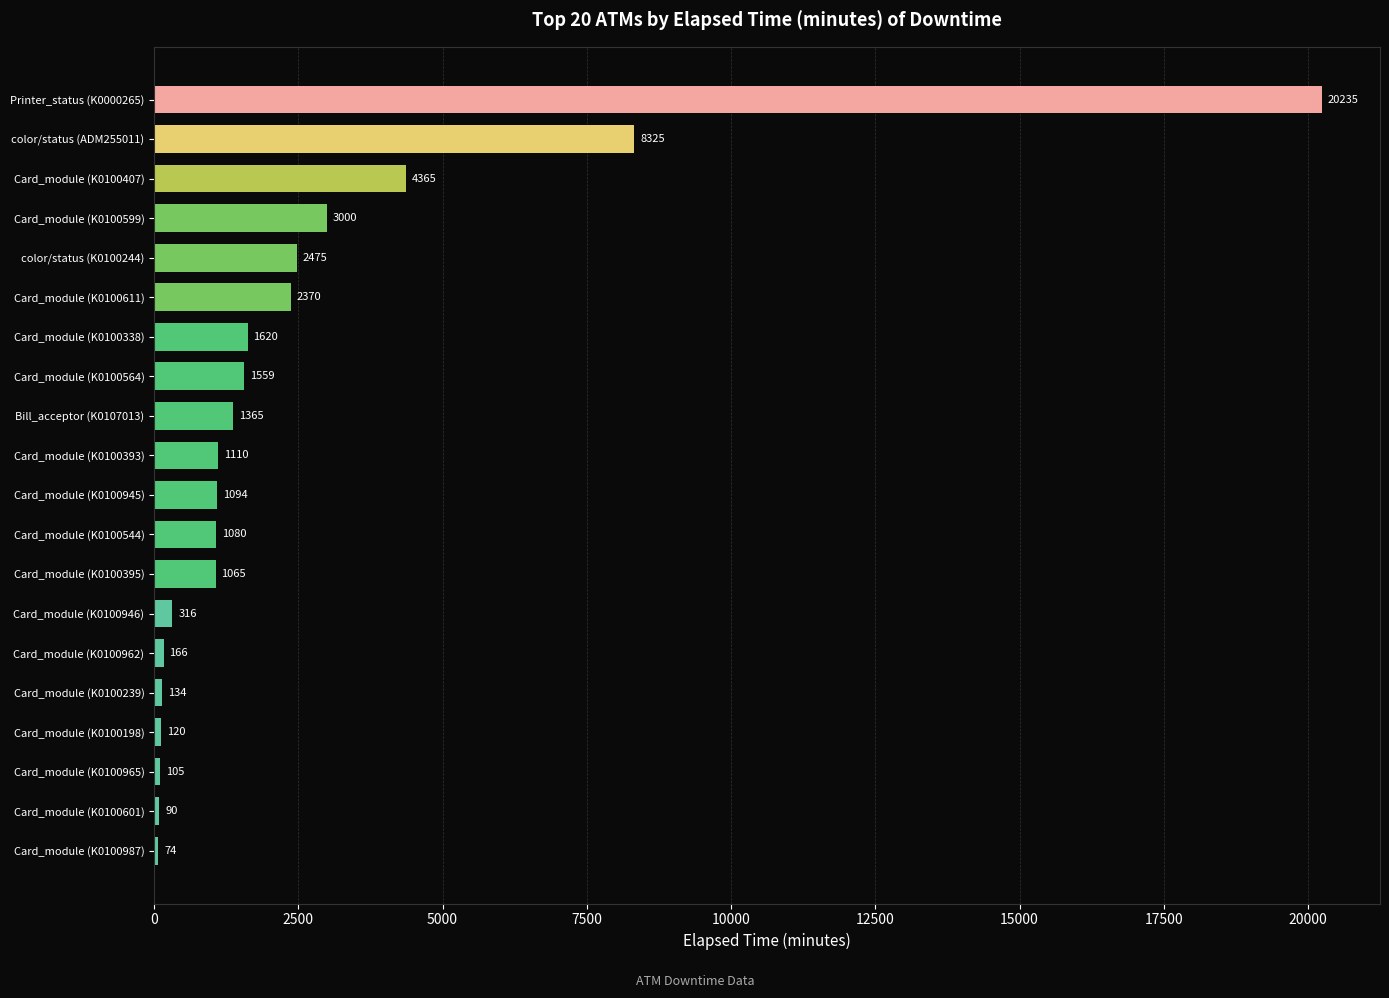

Between Card_module (K0100945) and Card_module (K0100601), which is larger?

Card_module (K0100945)